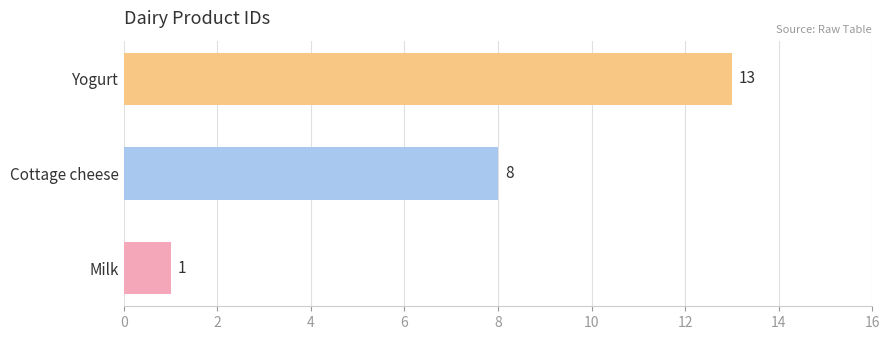

Are the bars horizontal?

Yes